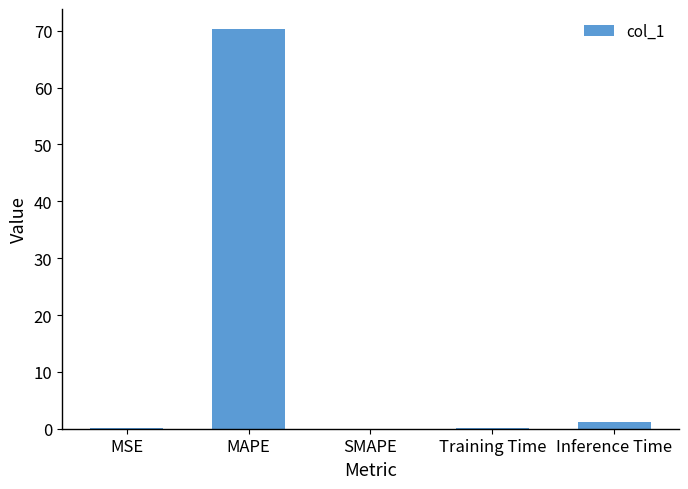

The value at SMAPE is 0.0. True or false?

True